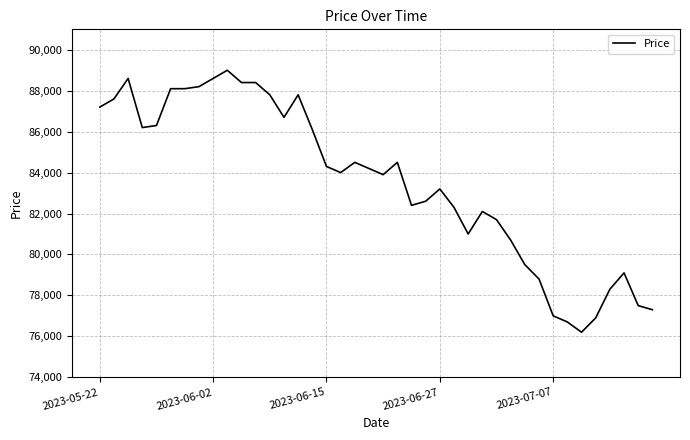

What is the difference between the maximum and minimum values?

12800